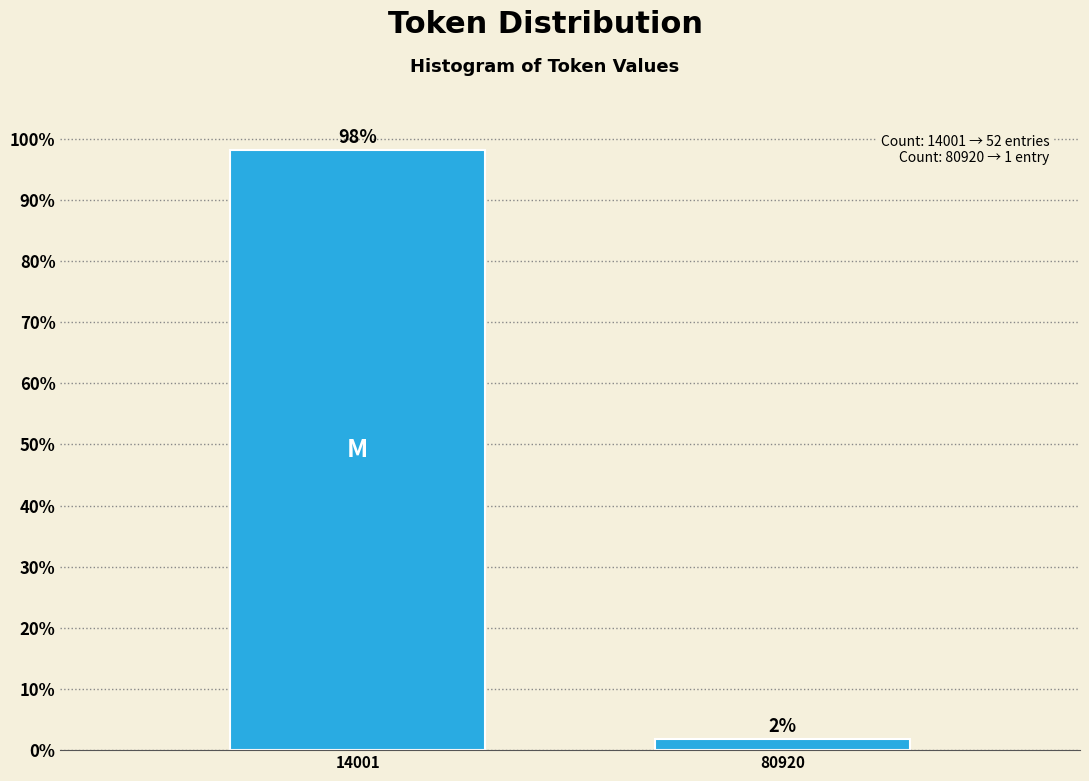

Which has a higher value, 80920 or 14001?

14001